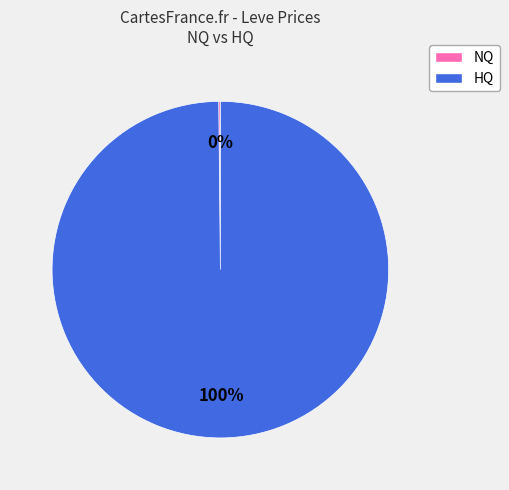

Is there any slice that represents more than half of the pie?

Yes